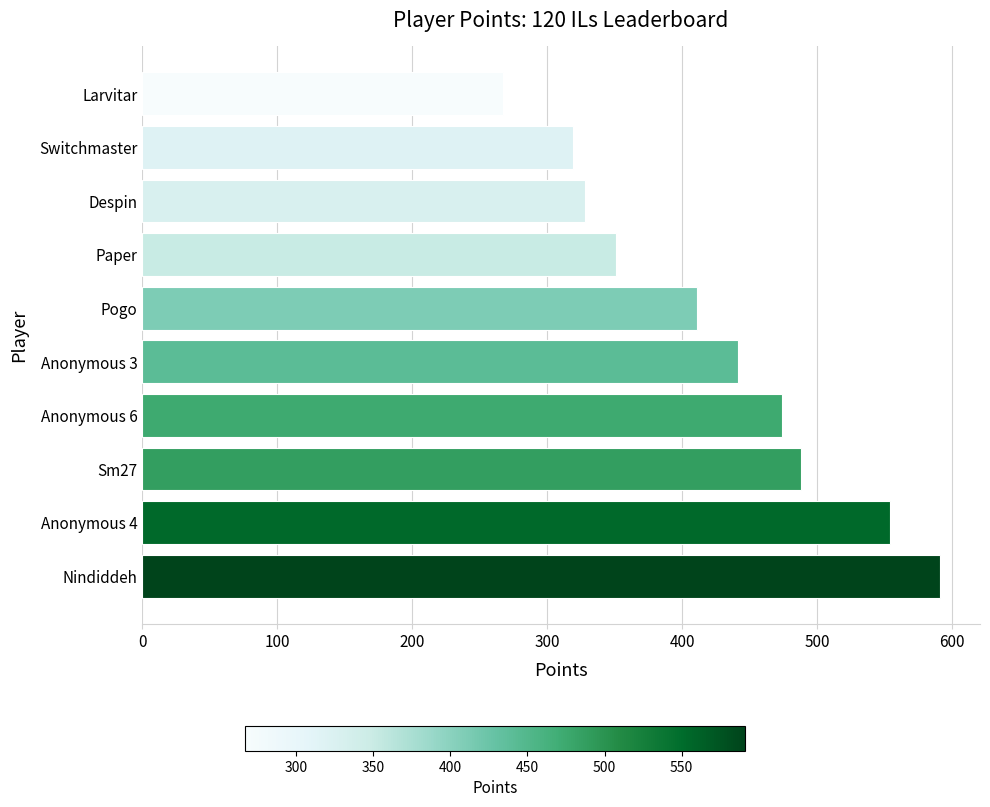

Does the chart contain any negative values?

No